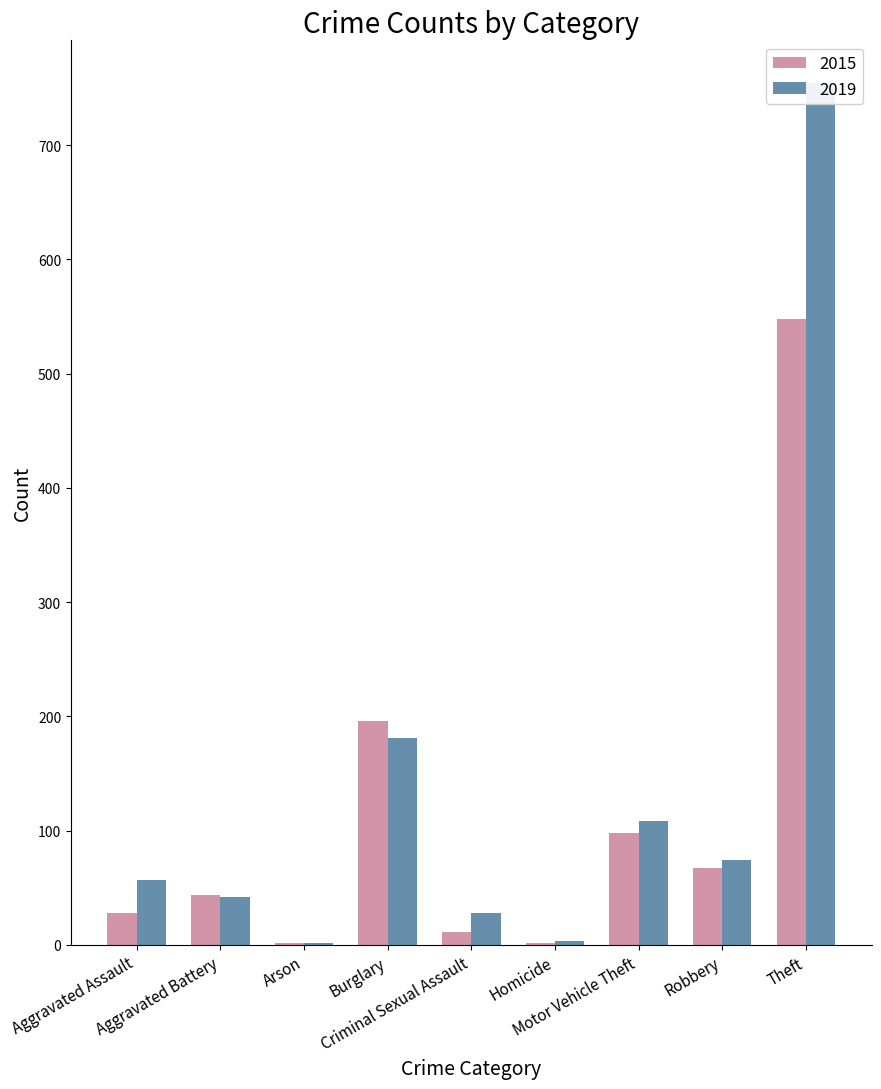

List the series in order of their overall mean, highest first.

2019, 2015